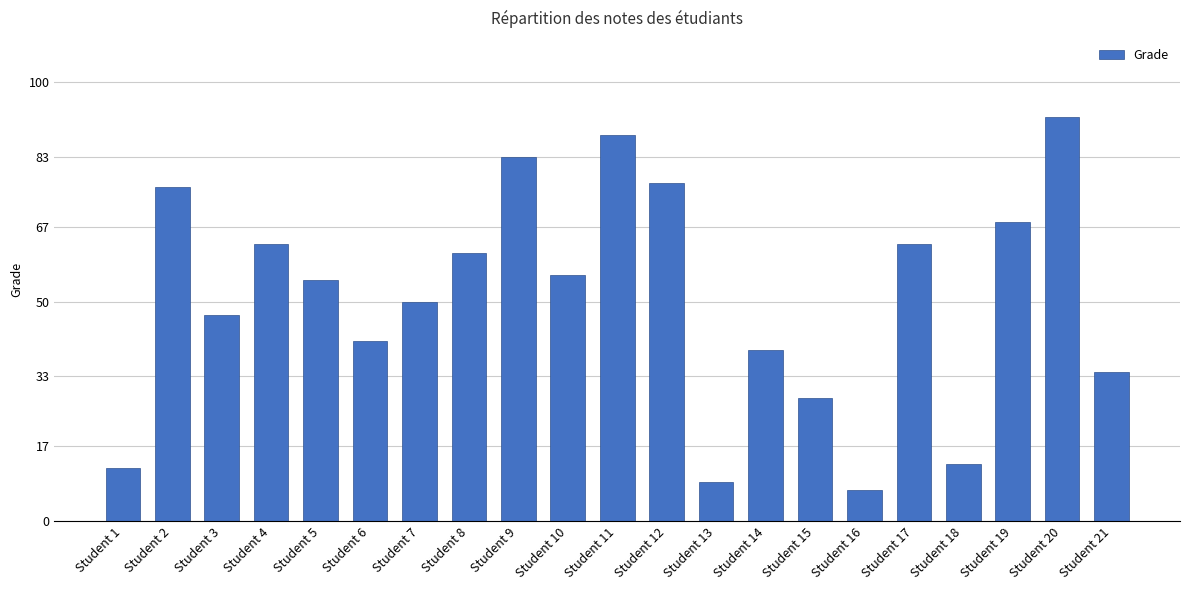

Reading right to left, extract all data points from this chart.

34	92	68	13	63	7	28	39	9	77	88	56	83	61	50	41	55	63	47	76	12